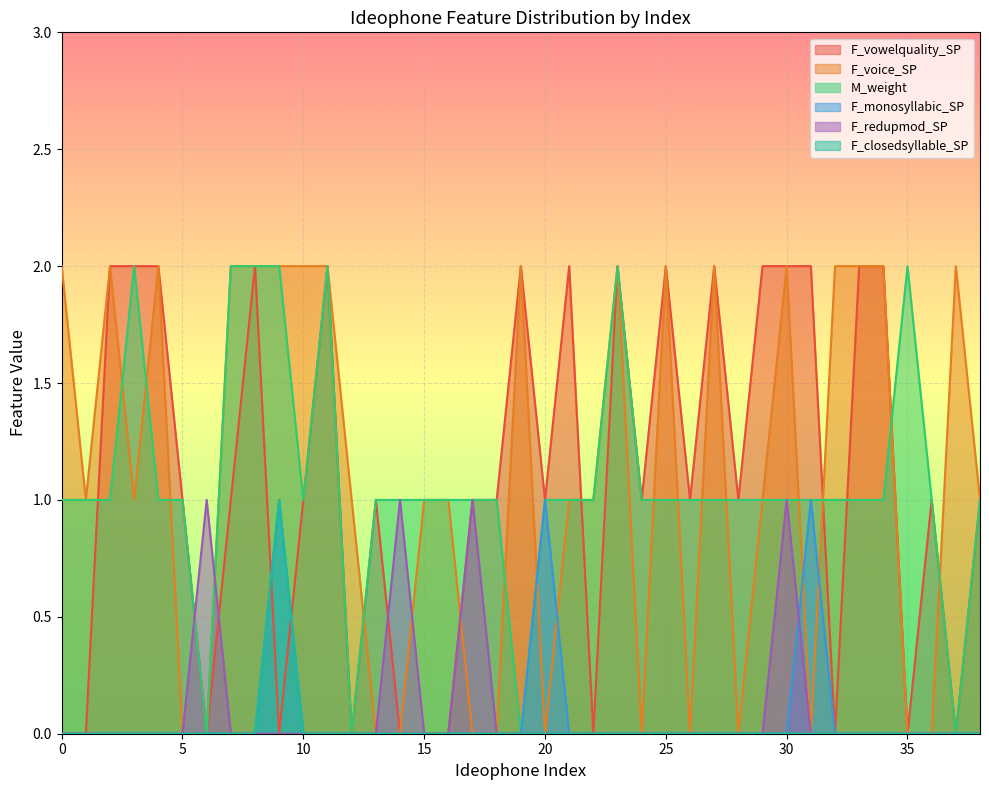

Reading left to right, list all the values displayed in this chart.

F_vowelquality_SP: 0=0	1=0	2=2	3=2	4=2	5=1	6=0	7=1	8=2	9=0	10=1	11=2	12=0	13=1	14=0	15=0	16=0	17=1	18=1	19=2	20=1	21=2	22=0	23=2	24=1	25=2	26=1	27=2	28=1	29=2	30=2	31=2	32=0	33=2	34=2	35=0	36=1	37=0	38=1
F_voice_SP: 0=2	1=1	2=2	3=1	4=2	5=0	6=0	7=2	8=2	9=2	10=2	11=2	12=1	13=0	14=0	15=1	16=1	17=0	18=0	19=2	20=0	21=1	22=1	23=2	24=0	25=2	26=0	27=2	28=0	29=1	30=2	31=0	32=2	33=2	34=2	35=0	36=0	37=2	38=1
M_weight: 0=1	1=1	2=1	3=2	4=1	5=1	6=0	7=2	8=2	9=2	10=1	11=2	12=0	13=1	14=1	15=1	16=1	17=1	18=1	19=0	20=1	21=1	22=1	23=2	24=1	25=1	26=1	27=1	28=1	29=1	30=1	31=1	32=1	33=1	34=1	35=2	36=1	37=0	38=1
F_monosyllabic_SP: 0=0	1=0	2=0	3=0	4=0	5=0	6=0	7=0	8=0	9=1	10=0	11=0	12=0	13=0	14=0	15=0	16=0	17=0	18=0	19=0	20=1	21=0	22=0	23=0	24=0	25=0	26=0	27=0	28=0	29=0	30=0	31=1	32=0	33=0	34=0	35=0	36=0	37=0	38=0
F_redupmod_SP: 0=0	1=0	2=0	3=0	4=0	5=0	6=1	7=0	8=0	9=0	10=0	11=0	12=0	13=0	14=1	15=0	16=0	17=1	18=0	19=0	20=0	21=0	22=0	23=0	24=0	25=0	26=0	27=0	28=0	29=0	30=1	31=0	32=0	33=0	34=0	35=0	36=0	37=0	38=0
F_closedsyllable_SP: 0=0	1=0	2=0	3=0	4=0	5=0	6=0	7=0	8=0	9=1	10=0	11=0	12=0	13=0	14=0	15=0	16=0	17=0	18=0	19=0	20=0	21=0	22=0	23=0	24=0	25=0	26=0	27=0	28=0	29=0	30=0	31=0	32=0	33=0	34=0	35=0	36=0	37=0	38=0